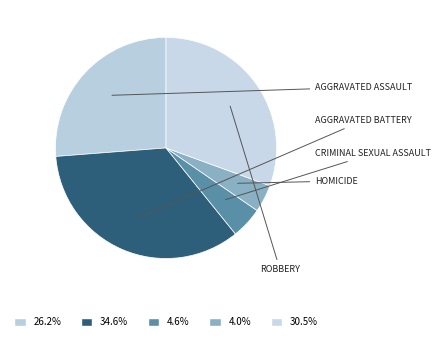

Which category has the biggest portion of the pie?

Aggravated Battery